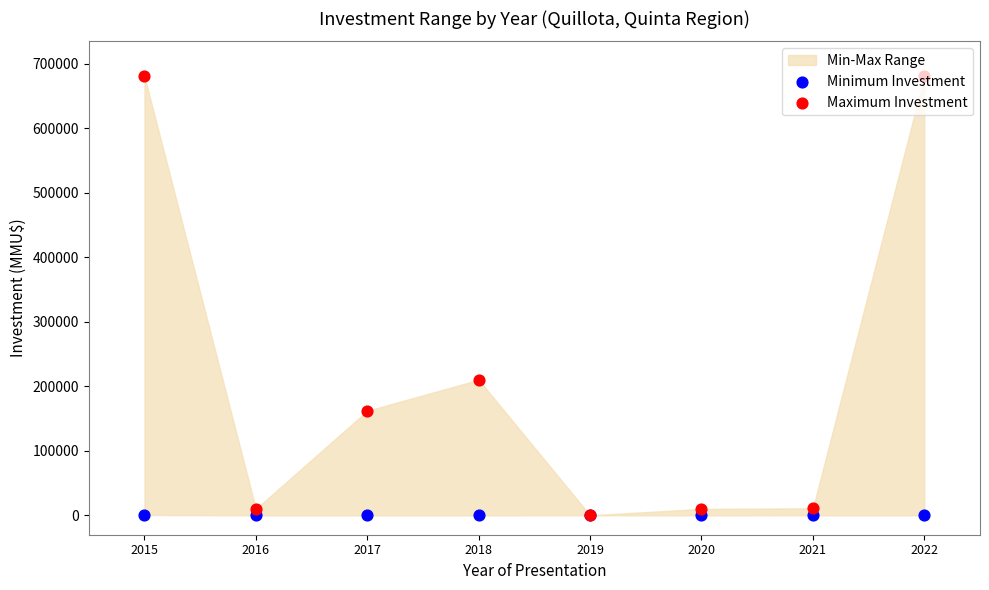

Which series reaches the maximum Y coordinate?

Maximum Investment